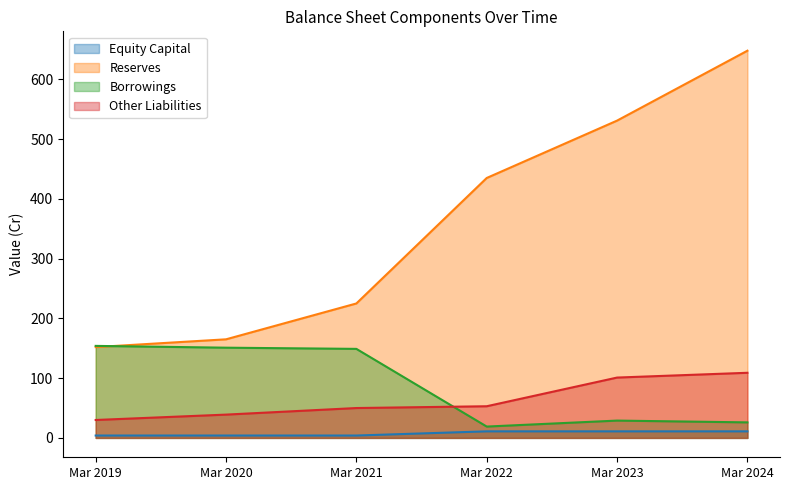

Is it true that Equity Capital equals 5 at Mar 2019?

False